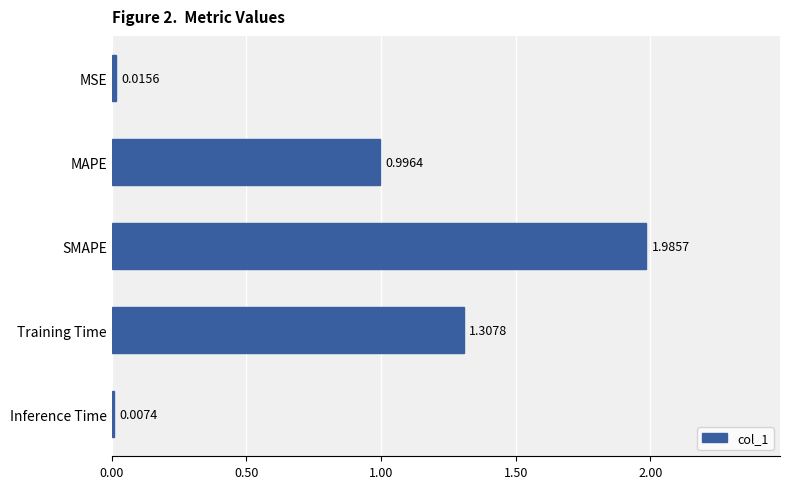

Which category has the highest value across all series?

SMAPE